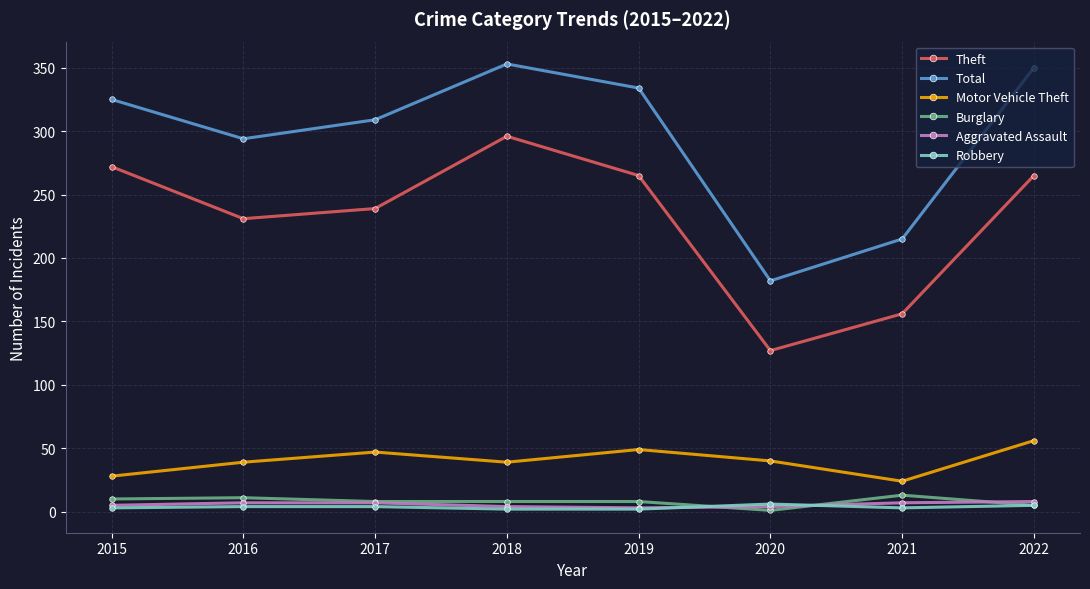

What is the minimum value shown in the chart?

1